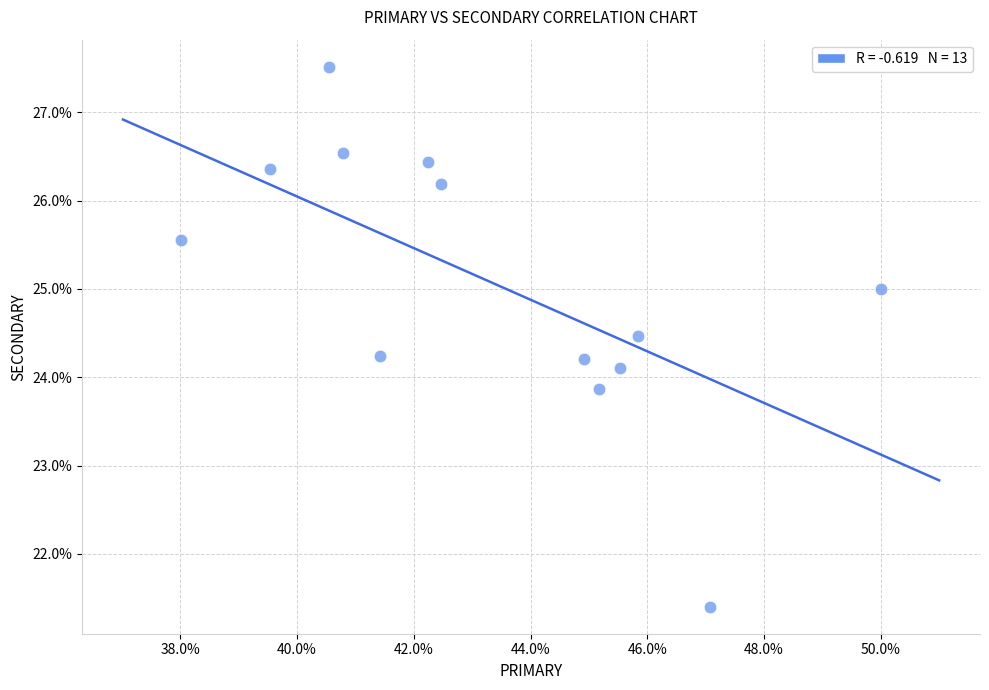

What is the range of X values (max minus min)?

12.0